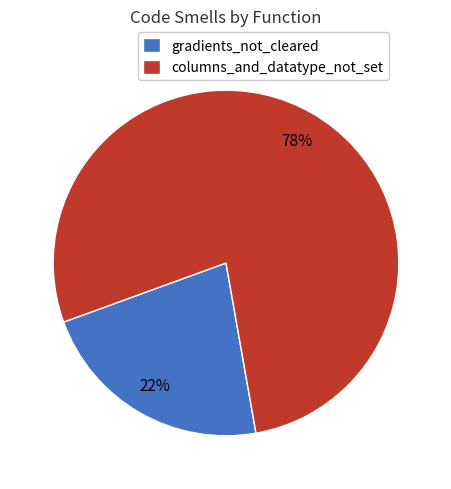

Is the sum of columns_and_datatype_not_set and gradients_not_cleared greater than half?

Yes